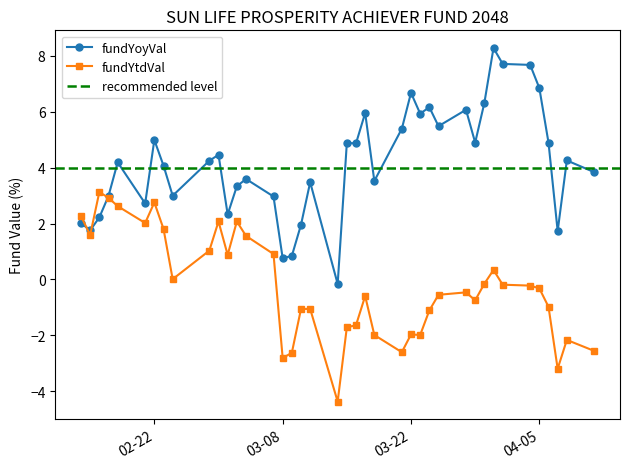

True or false: fundYtdVal has more than 1 interior local peaks.

True